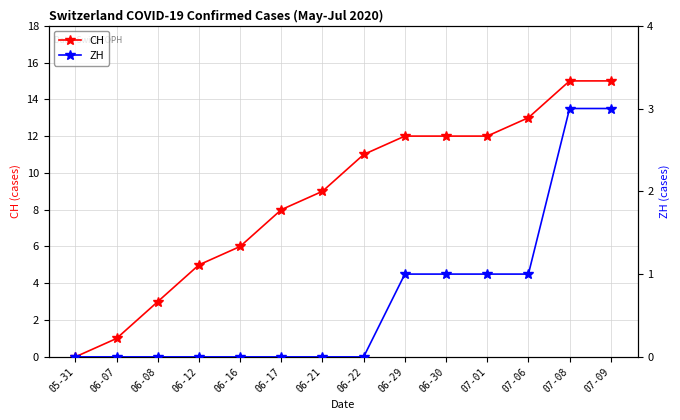

Does the chart display data point markers on the line(s)?

Yes